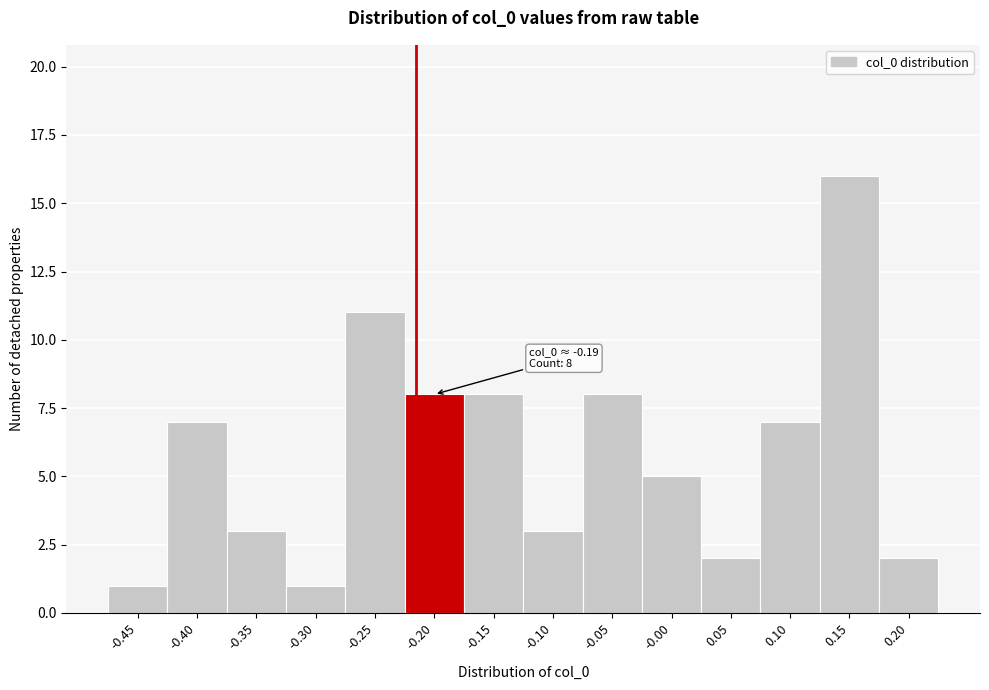

Reading left to right, list all the values displayed in this chart.

-0.45=1	-0.40=7	-0.35=3	-0.30=1	-0.25=11	-0.20=8	-0.15=8	-0.10=3	-0.05=8	-0.00=5	0.05=2	0.10=7	0.15=16	0.20=2